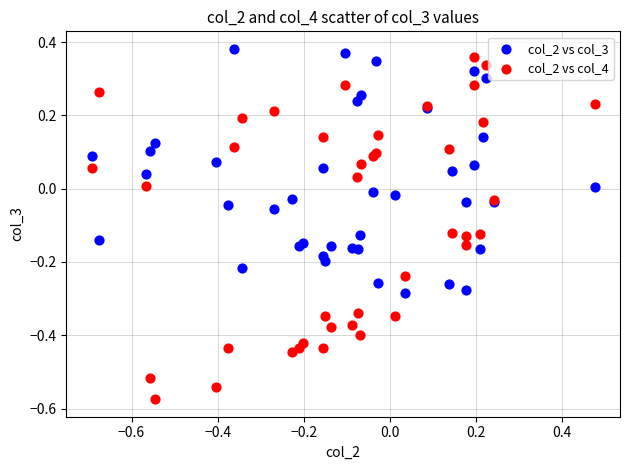

Which series reaches the minimum Y coordinate?

col_2 vs col_4